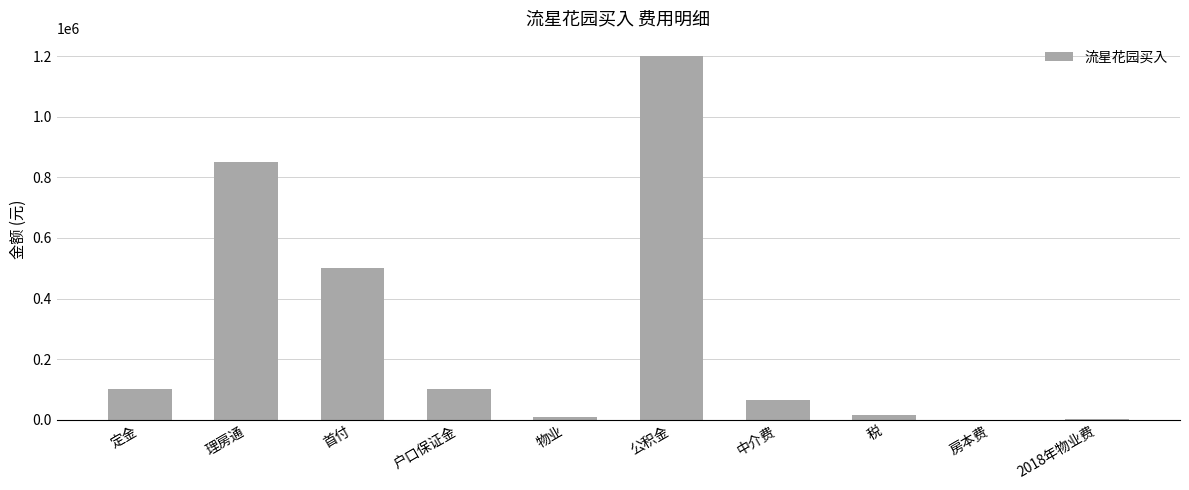

What is the change in value from 户口保证金 to 公积金?

+1100000.0